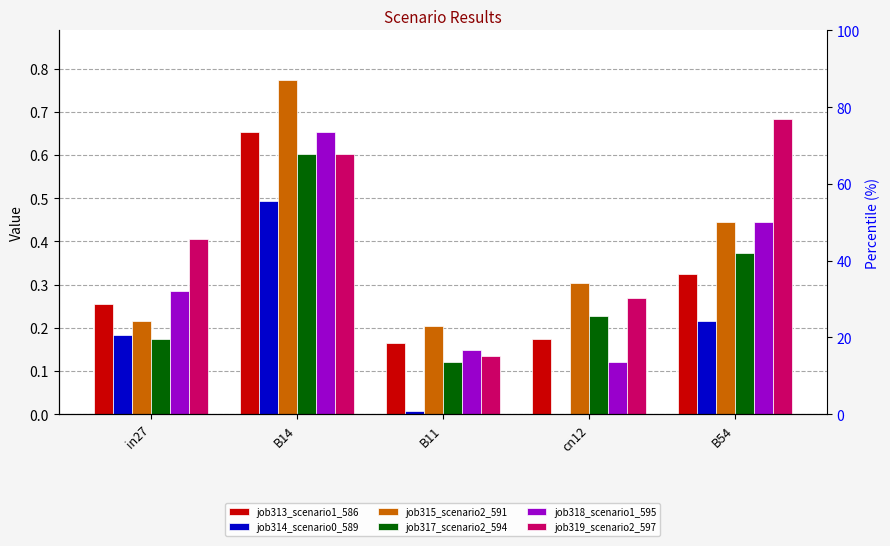

Which has a higher value, B54 or B14?

B14